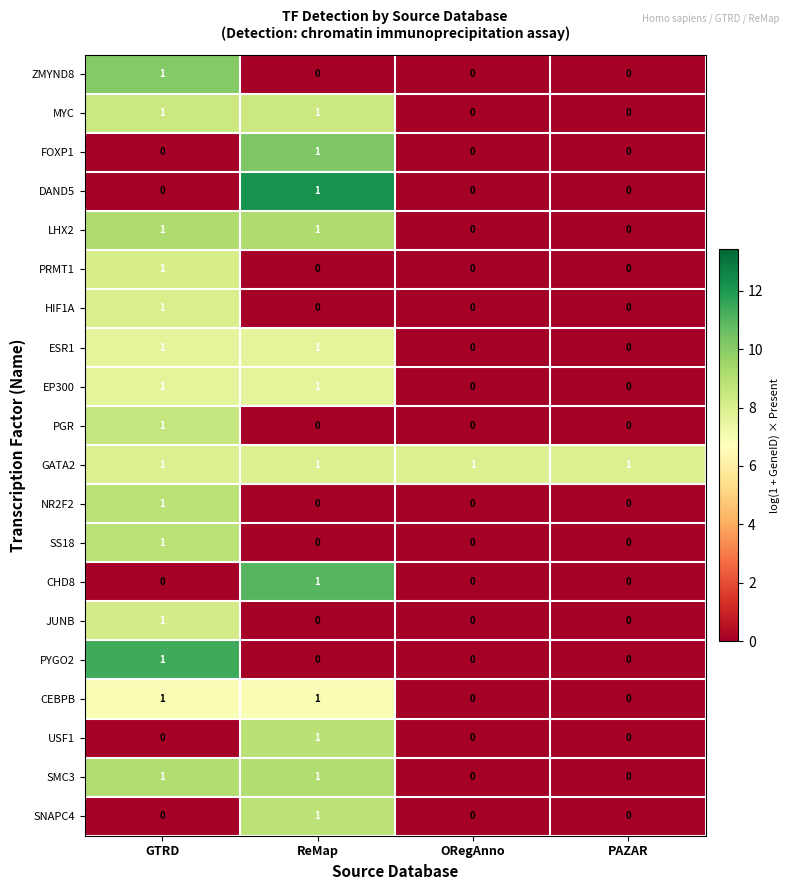

Is it true that GATA2 equals 0 at GTRD?

False